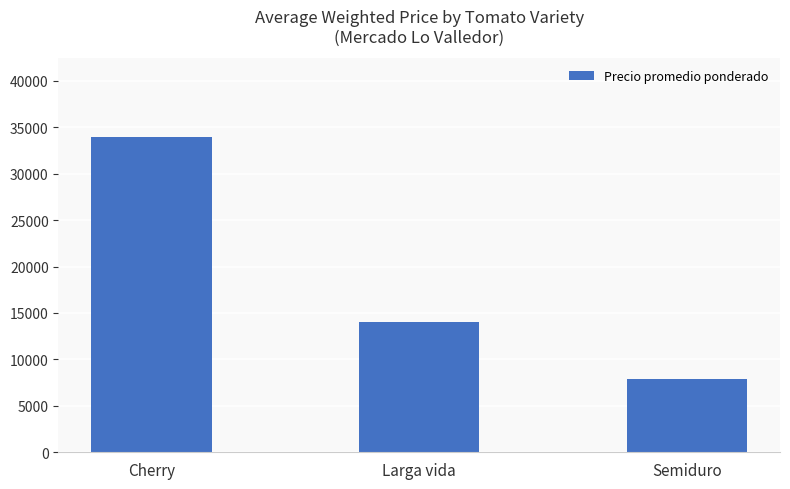

At which category does the chart reach its peak across all series?

Cherry